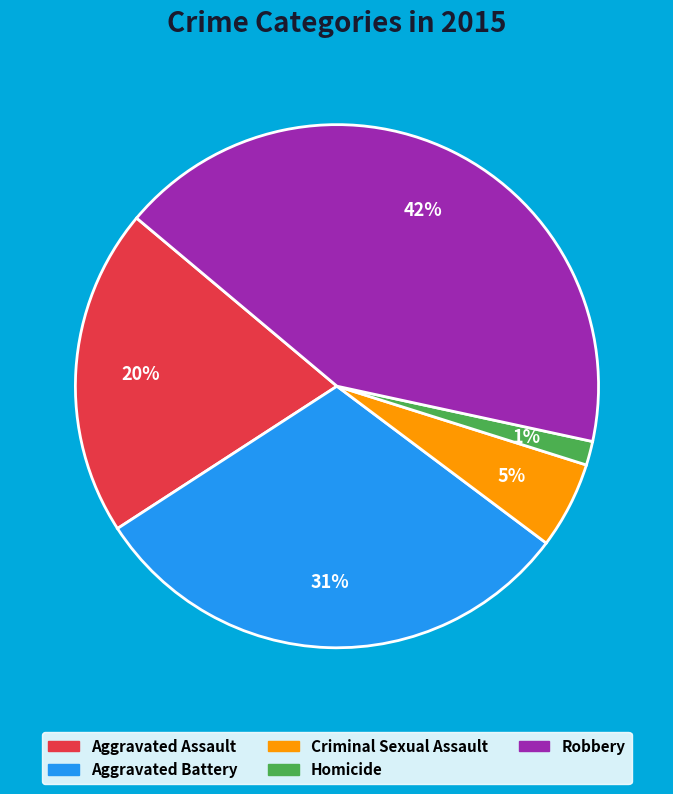

To the nearest percent, what is the average slice percentage?

20%